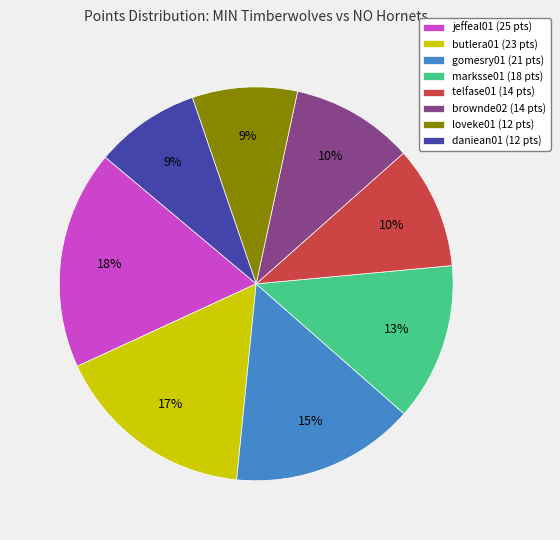

Is there any slice that represents more than half of the pie?

No